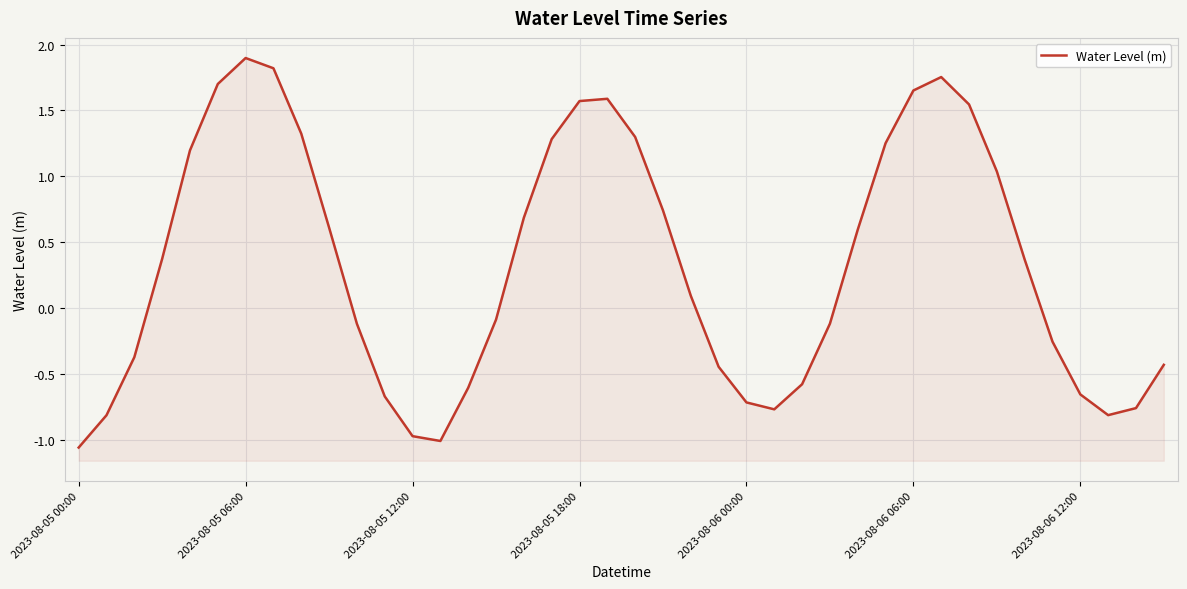

What is the difference between the maximum and minimum values?

3.0